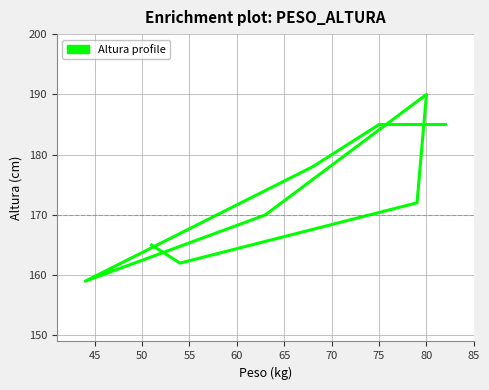

What is the average value?

175